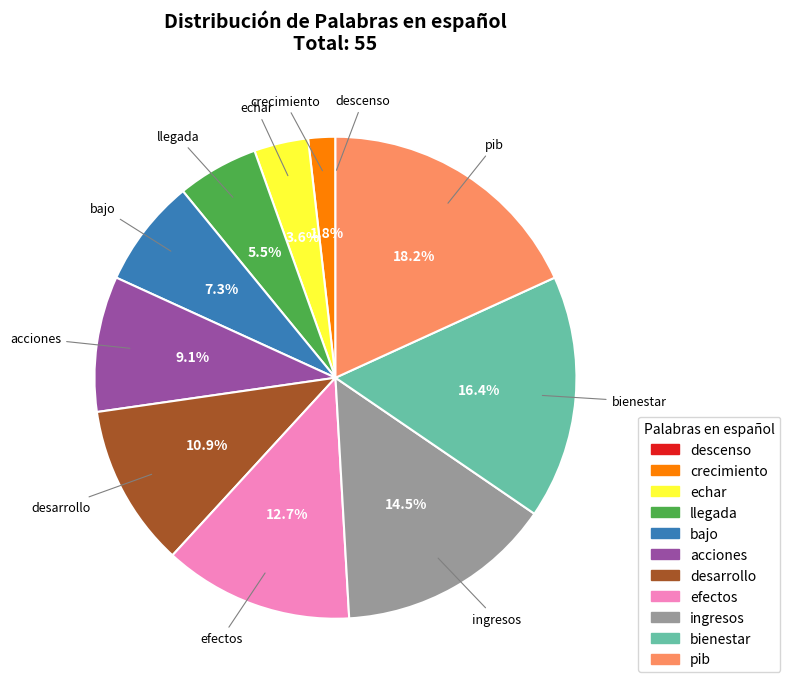

The efectos slice represents 1% of the pie. True or false?

False